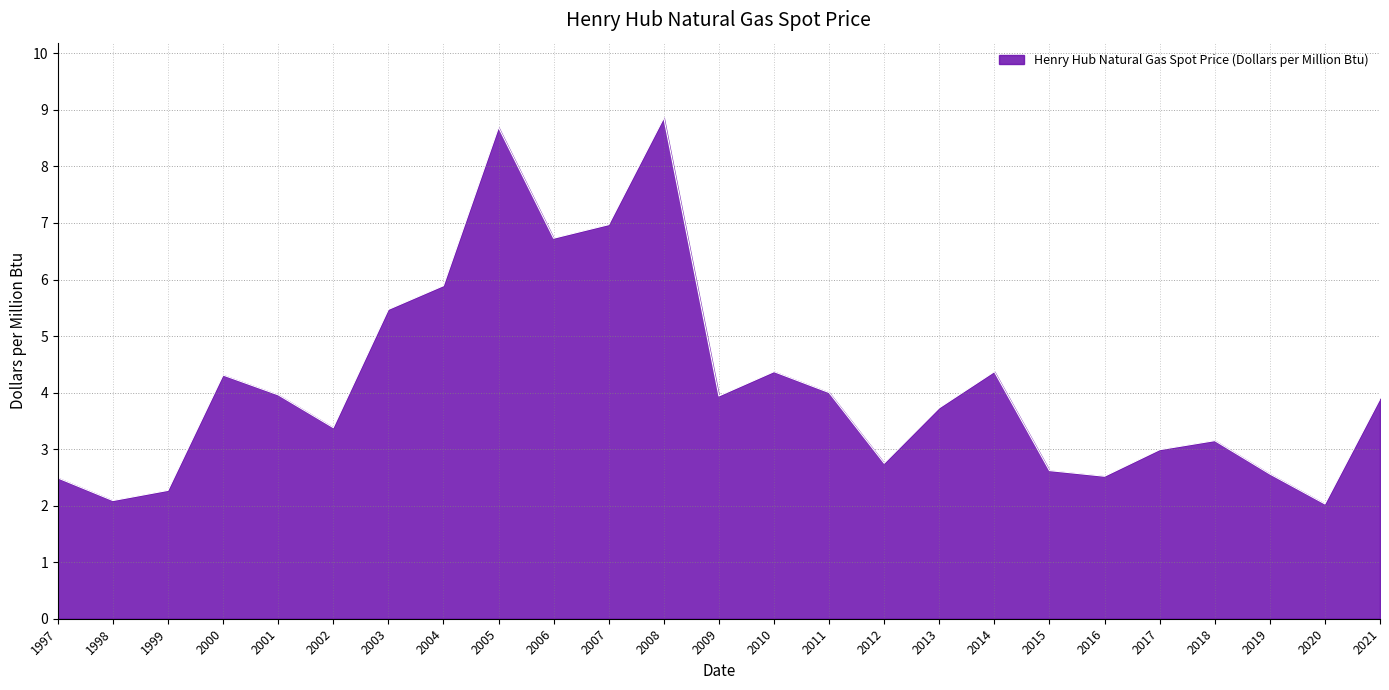

What is the change in value from 2000 to 2020?

-2.3